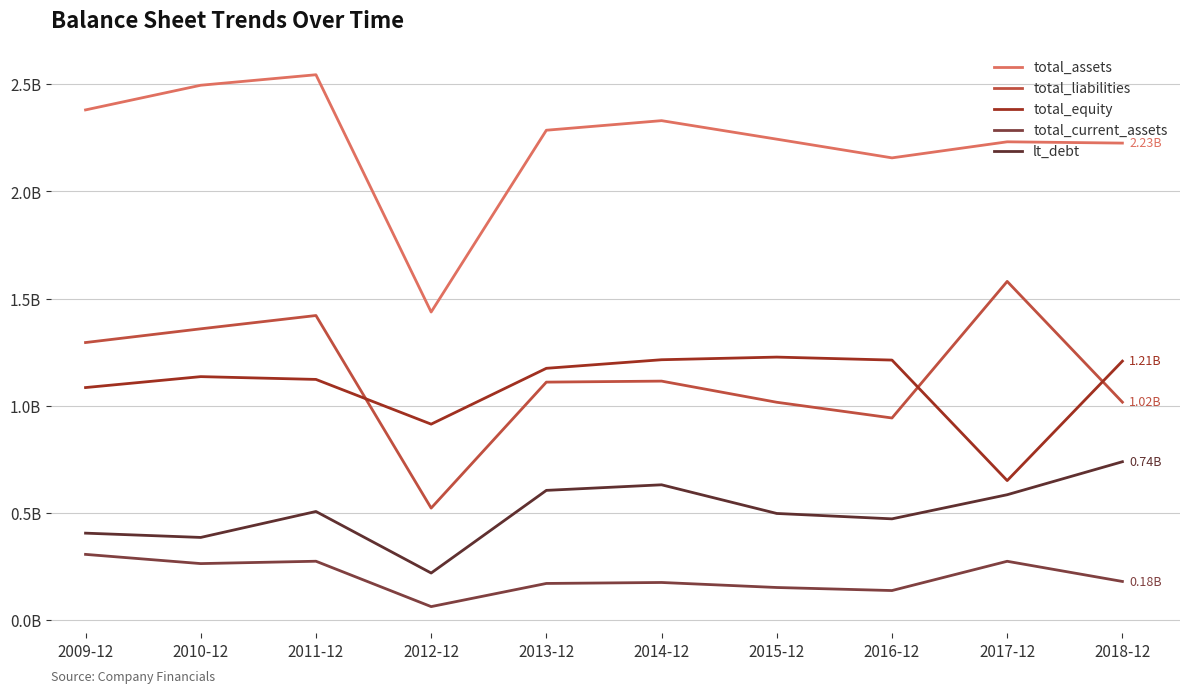

In total_assets, how many points are higher than both neighbors (excluding endpoints)?

3